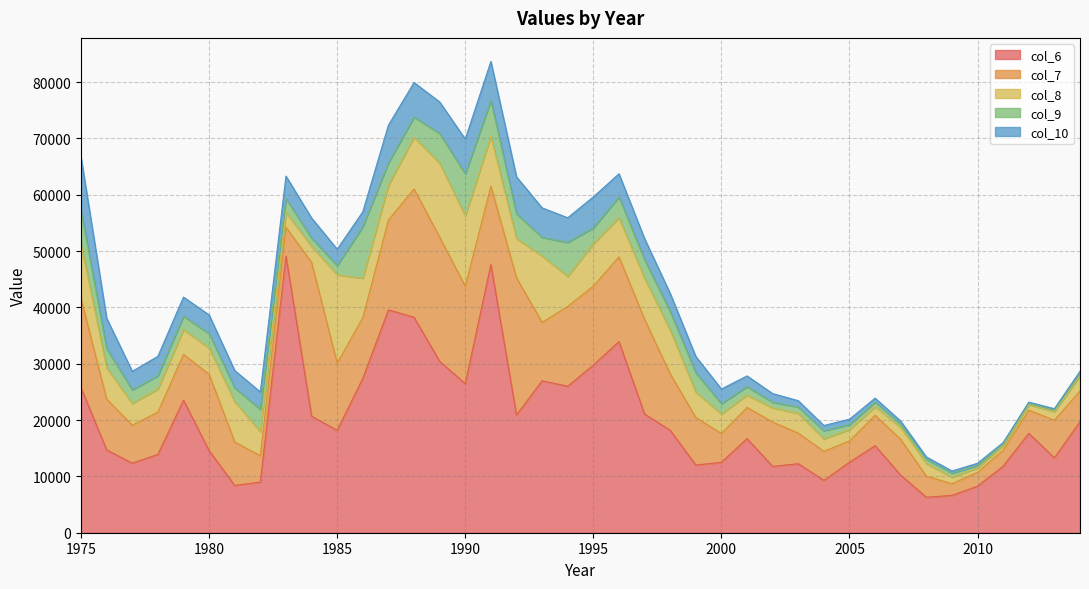

Reading left to right, what are all the values shown in this chart?

col_6: 25724.8	14698.0	12347.6	13905.5	23519.9	14572.4	8390.0	8988.1	49115.4	20692.4	18178.0	27411.8	39561.9	38242.4	30428.5	26467.0	47617.4	20896.4	26973.8	26010.2	29754.8	33926.0	21070.4	18184.2	12013.2	12491.4	16715.6	11772.9	12249.4	9300.7	12506.2	15452.9	10200.4	6298.1	6625.7	8267.0	11812.8	17646.8	13292.6	19725.3
col_7: 15792.7	9023.2	6736.4	7506.2	8131.8	13545.4	7724.8	4662.7	5104.6	27289.2	11919.1	10764.7	15937.2	22793.5	22034.0	17283.0	13893.2	24371.9	10367.0	14153.9	14023.3	15046.5	16811.2	10029.1	8441.0	5117.5	5529.0	7873.8	5426.6	5148.6	3783.2	5385.3	6370.3	3740.1	2069.7	2484.6	2847.4	4109.5	6685.4	5450.2
col_8: 9695.3	5539.4	3874.1	4094.2	4388.4	4680.6	7136.6	4292.3	2647.8	2835.4	15697.8	7001.3	6181.1	9176.0	13128.0	12503.8	8875.9	6945.4	11772.7	5338.4	7515.1	6940.9	7266.2	7748.2	4502.2	3465.4	2197.1	2525.9	3519.8	2213.5	2033.3	1544.1	2103.8	2257.0	1173.4	749.1	821.4	958.5	1507.2	2662.8
col_9: 5952.0	3400.7	2412.7	2354.4	2393.5	2525.7	2462.0	3965.5	2437.4	1470.7	1630.6	9167.7	3987.0	3558.8	5286.2	7449.2	6363.8	4399.5	3323.3	6026.0	2821.3	3699.1	3324.4	3310.7	3441.4	1835.4	1482.0	994.4	1119.9	1436.8	877.7	805.9	587.2	750.8	710.6	426.3	248.9	280.1	353.7	602.4
col_10: 9464.2	5407.4	3277.3	3458.0	3398.0	3333.2	3080.2	3079.6	4000.6	3575.9	2902.0	2630.0	6679.1	6142.4	5591.8	6173.0	6907.8	6564.3	5234.0	4378.6	5498.1	4102.9	3734.4	3207.4	2892.5	2597.9	1913.0	1536.1	1123.6	929.9	955.7	699.8	554.6	418.8	377.3	402.8	283.0	188.3	176.9	215.6